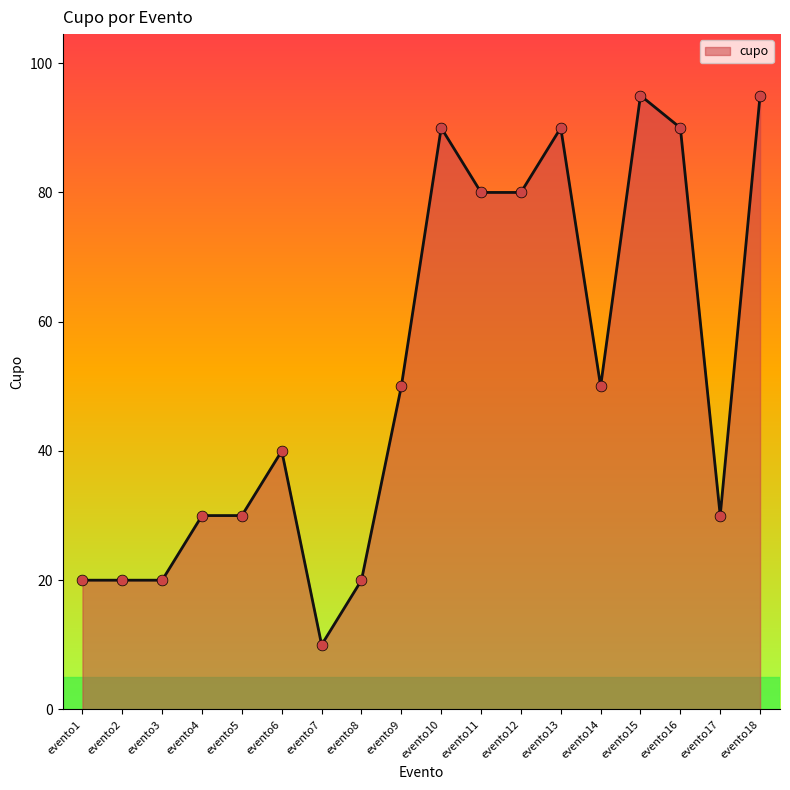

What is the change in value from evento7 to evento8?

+10